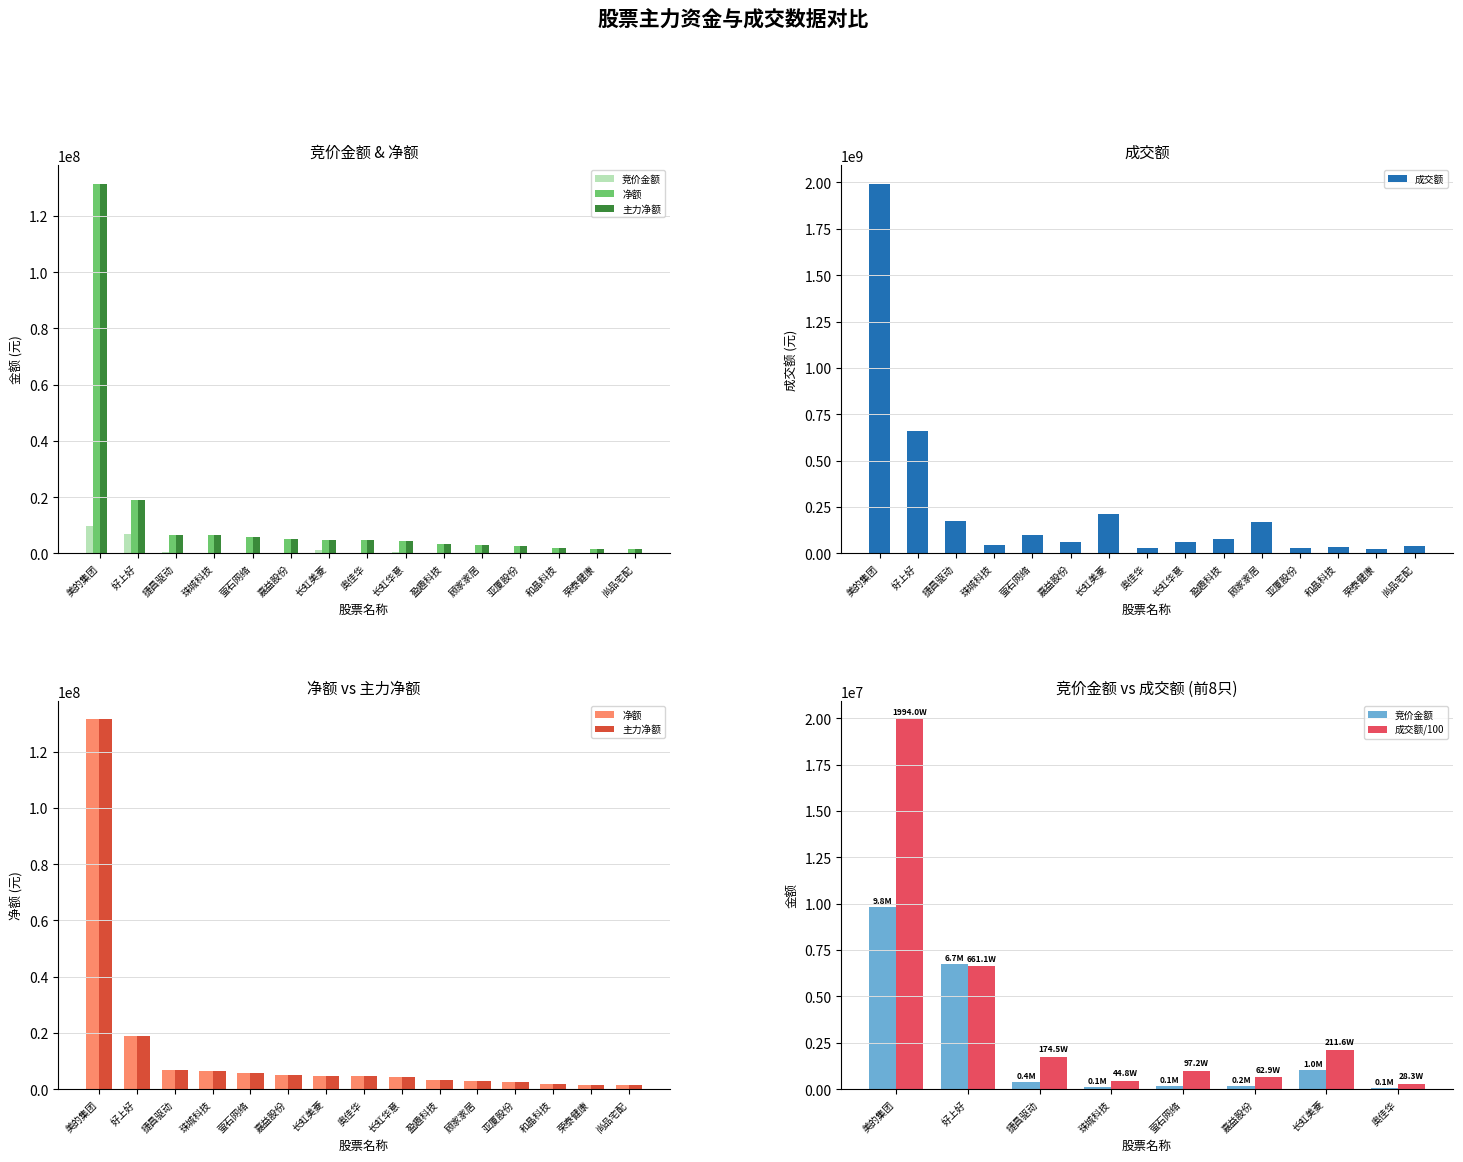

Which category has the lowest value in the 净额 series?

尚品宅配